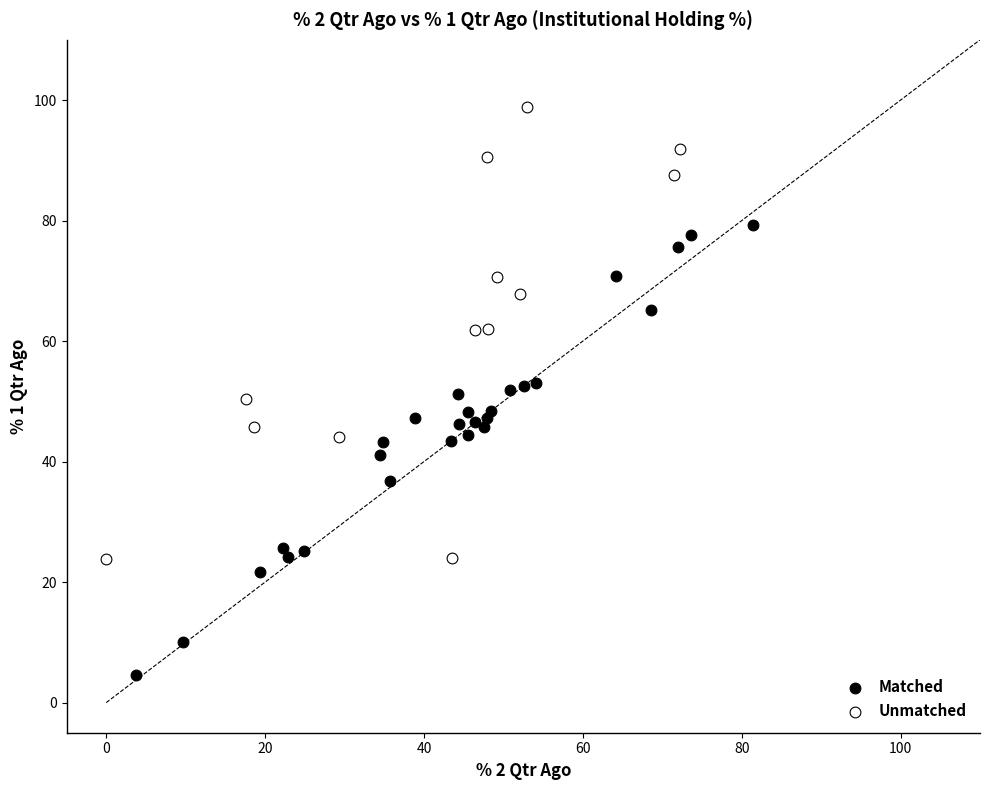

Which series contains the highest Y value?

Unmatched